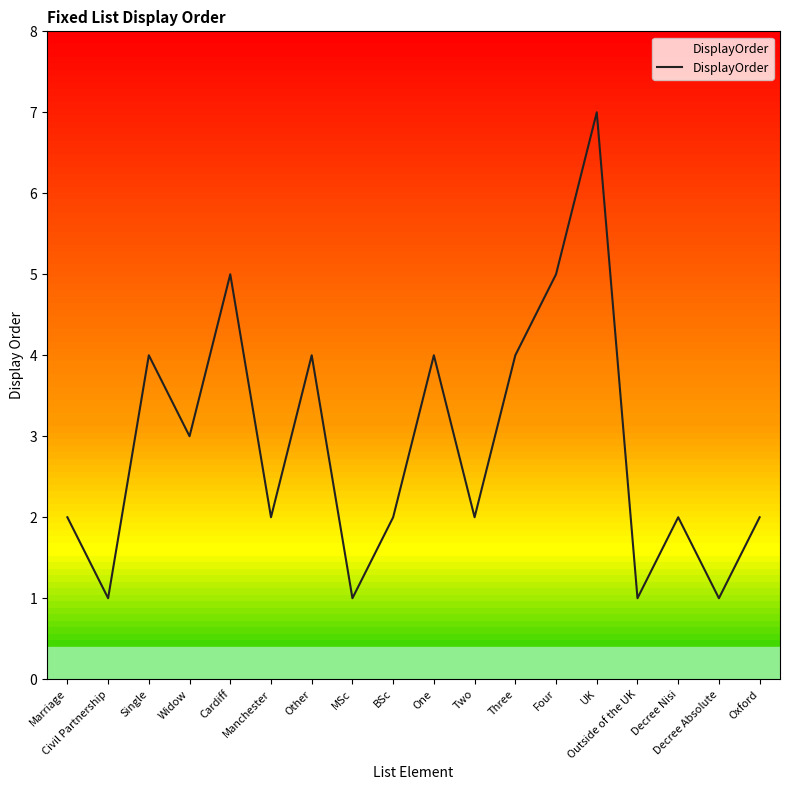

What position from the right is Three?

7